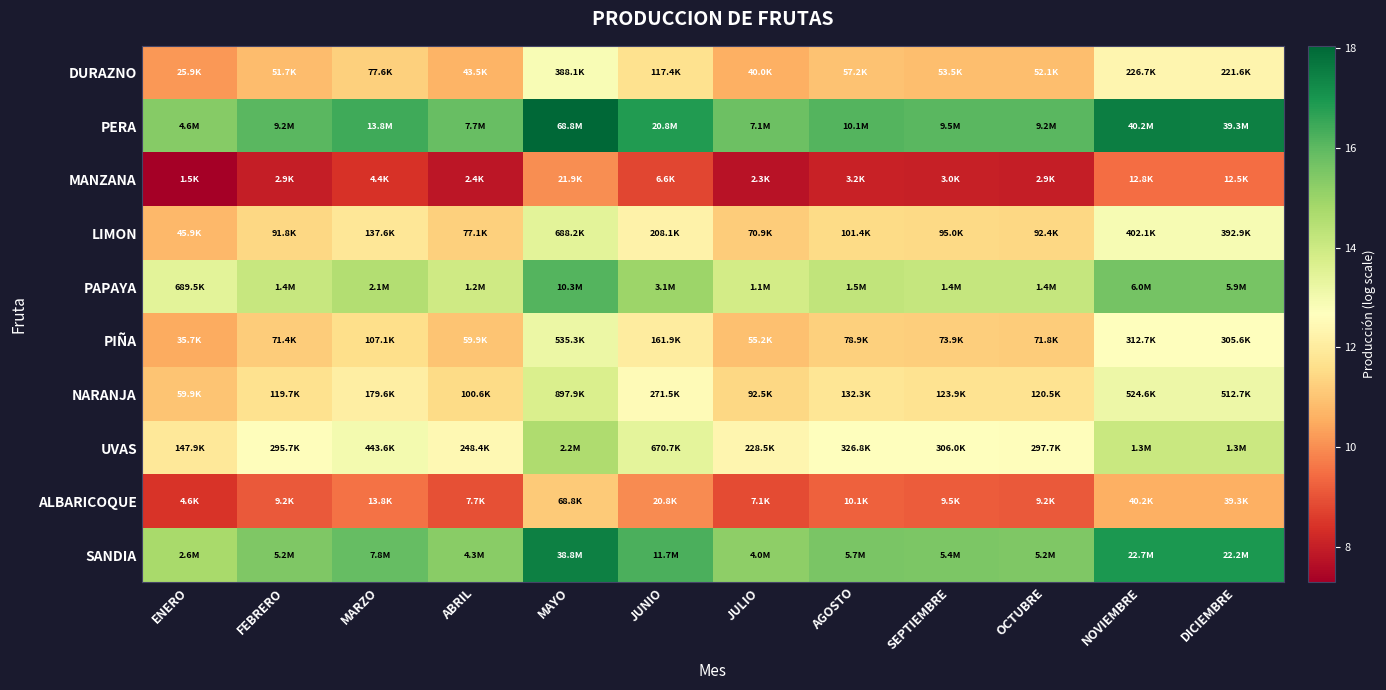

At which category does the chart reach its minimum across all series?

ENERO